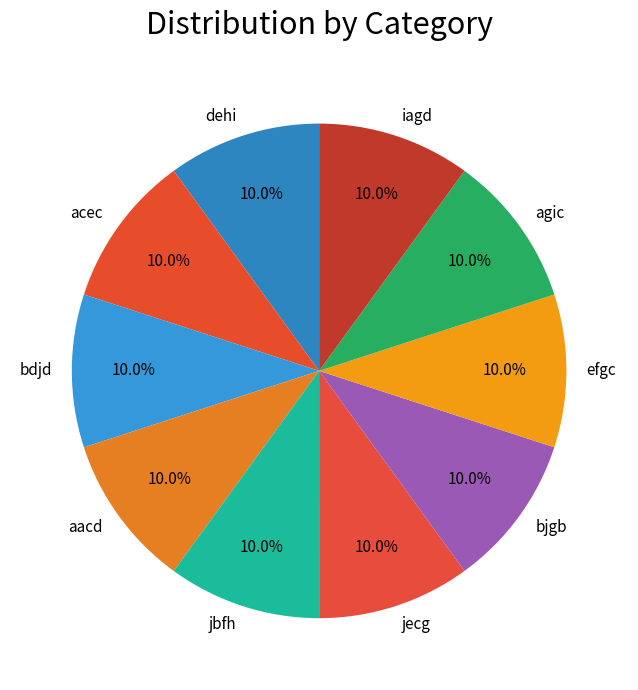

Approximately how many times larger is the value at acec compared to bdjd?

1.0